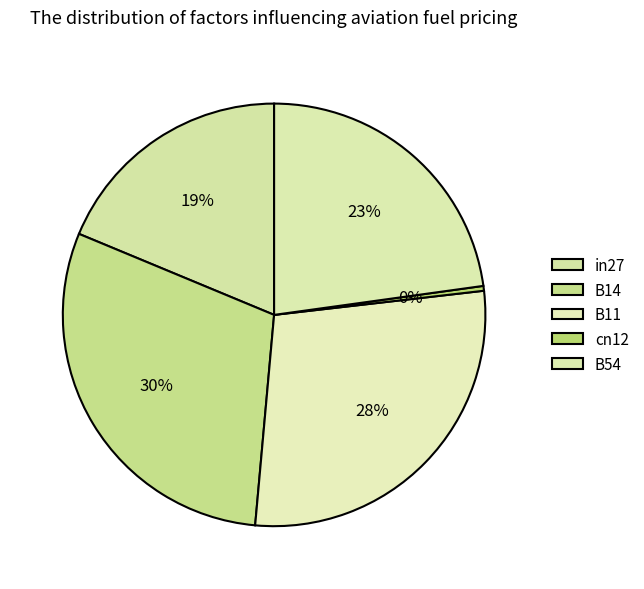

What percentage is NOT represented by B11?

71.7%